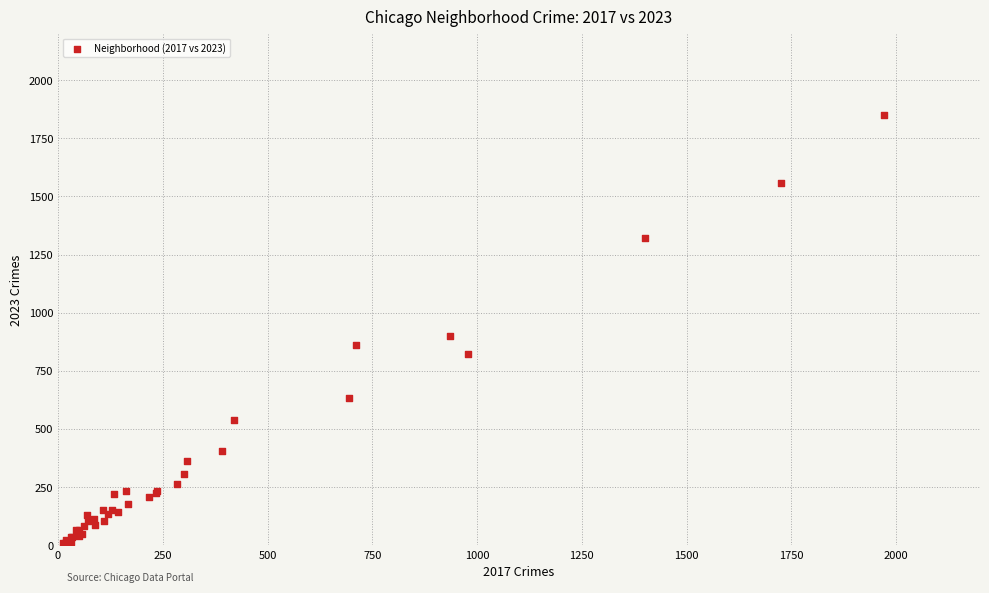

What Y value in the scatter plot is closest to 931?

901